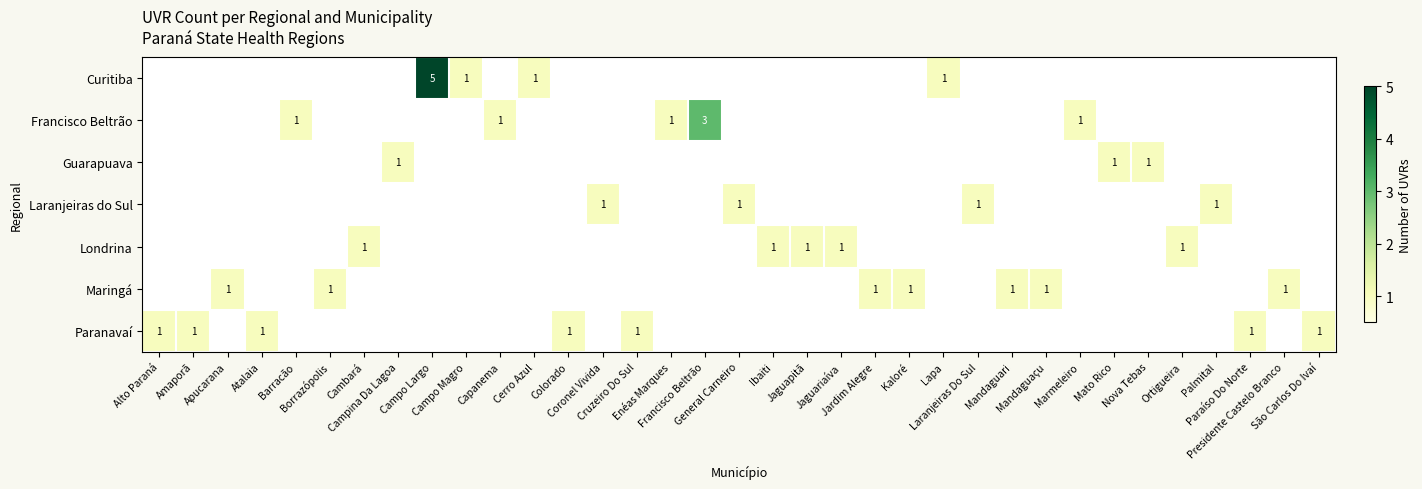

What is the maximum value shown in the chart?

5